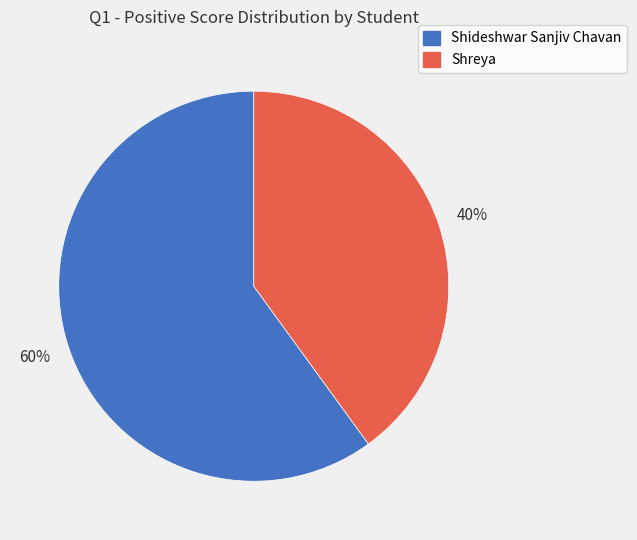

Which slice represents more than half of the pie?

Shideshwar Sanjiv Chavan